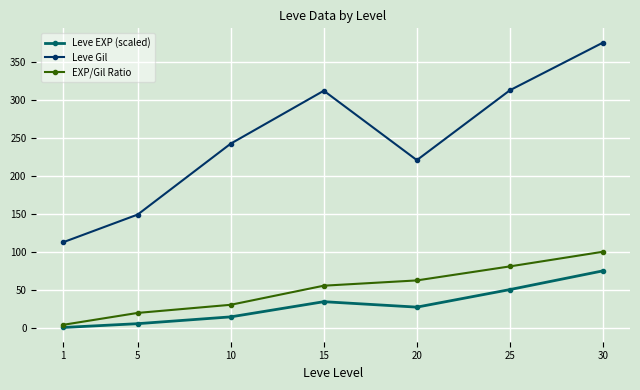

At how many categories does at least one series exceed 307?

3